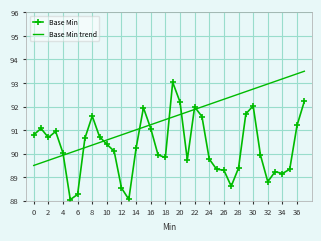

Which series has the largest total across all categories?

Base Min trend